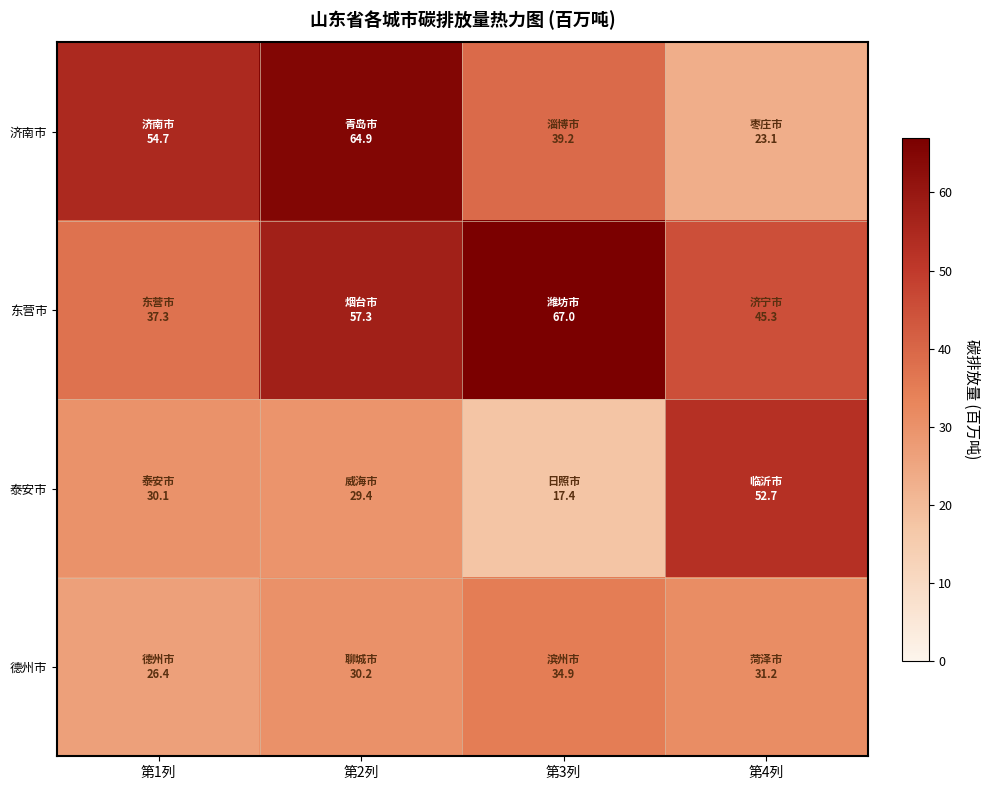

Between 第1列 and 第4列, which series saw the biggest shift?

济南市